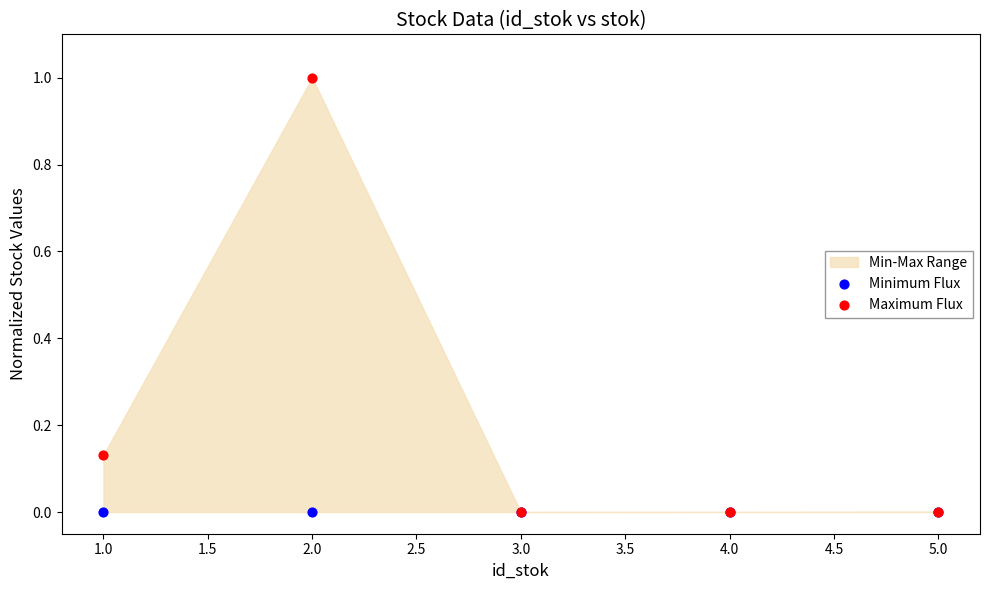

Which series has the largest Y range (max minus min)?

Maximum Flux